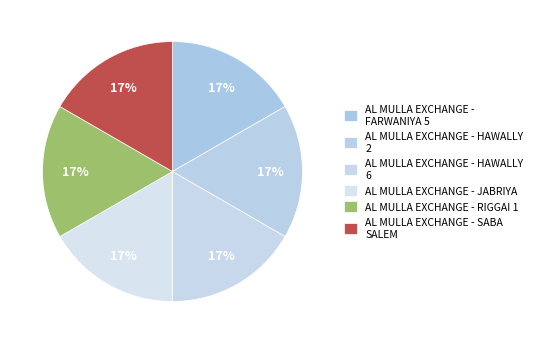

Which slice is the smallest?

AL MULLA EXCHANGE - HAWALLY 2